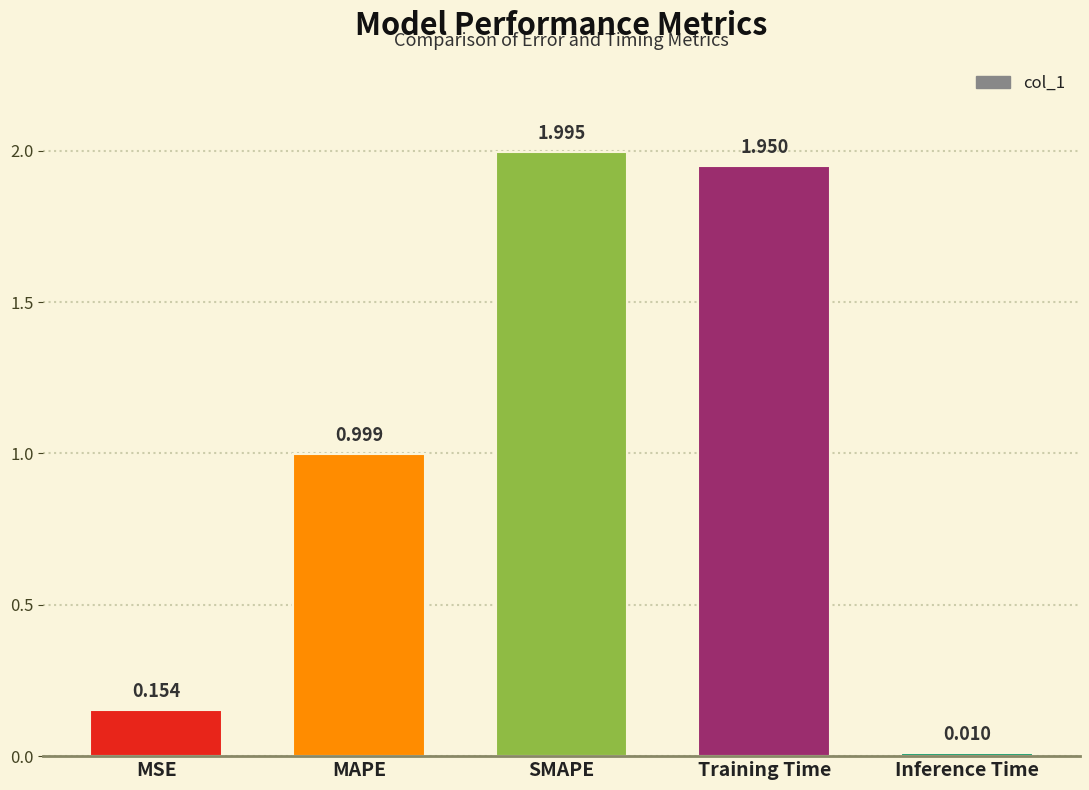

Between MSE and Inference Time, which is larger?

MSE